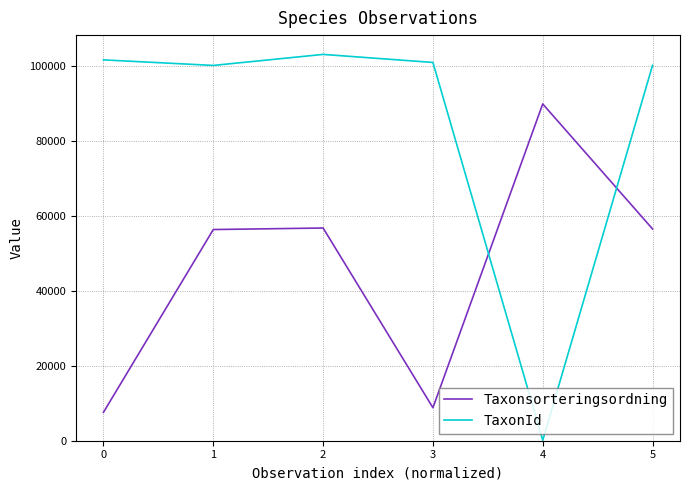

Is the value of Taxonsorteringsordning at 0 greater than the value of TaxonId at 2?

No